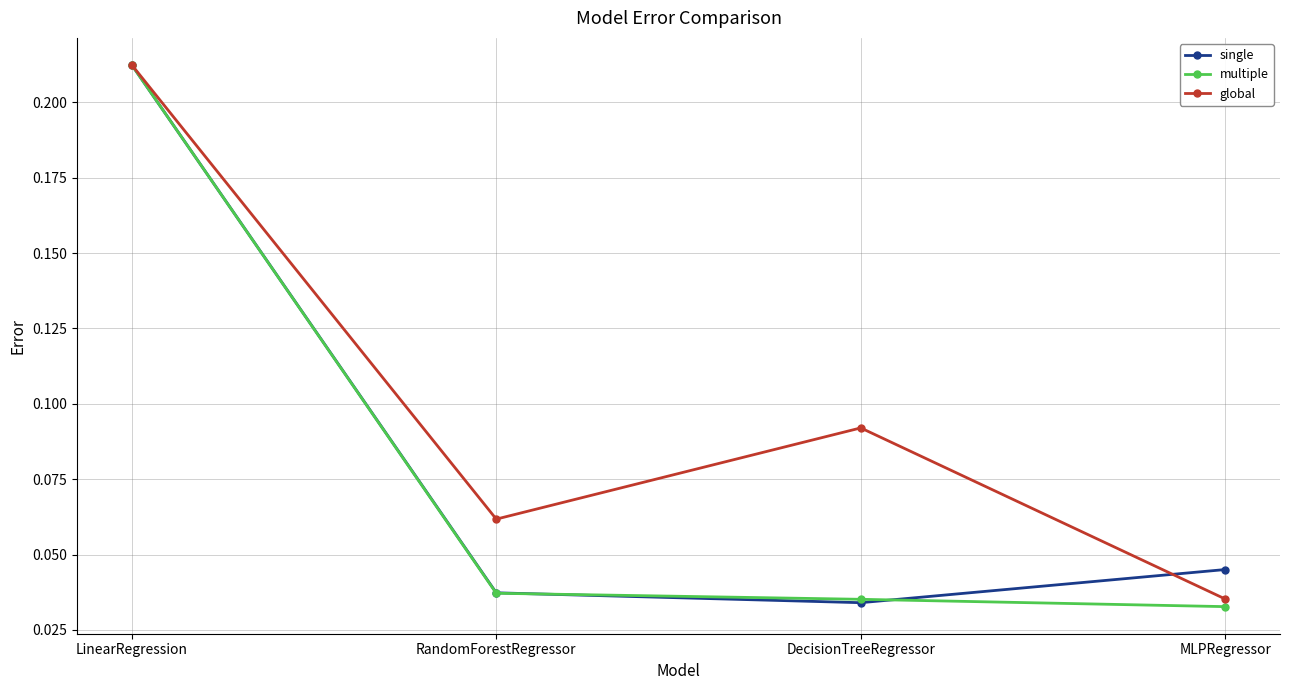

True or false: single has a value of 0.1 at MLPRegressor.

False